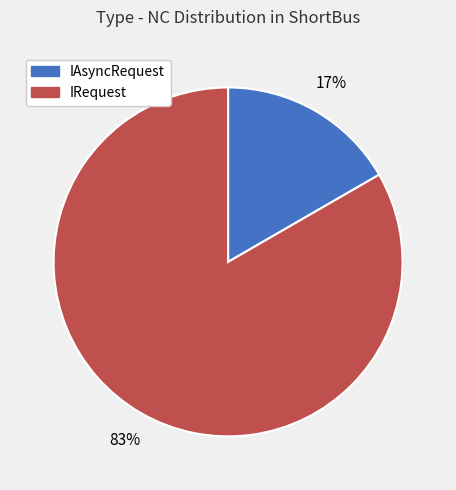

Is there any slice that represents more than half of the pie?

Yes